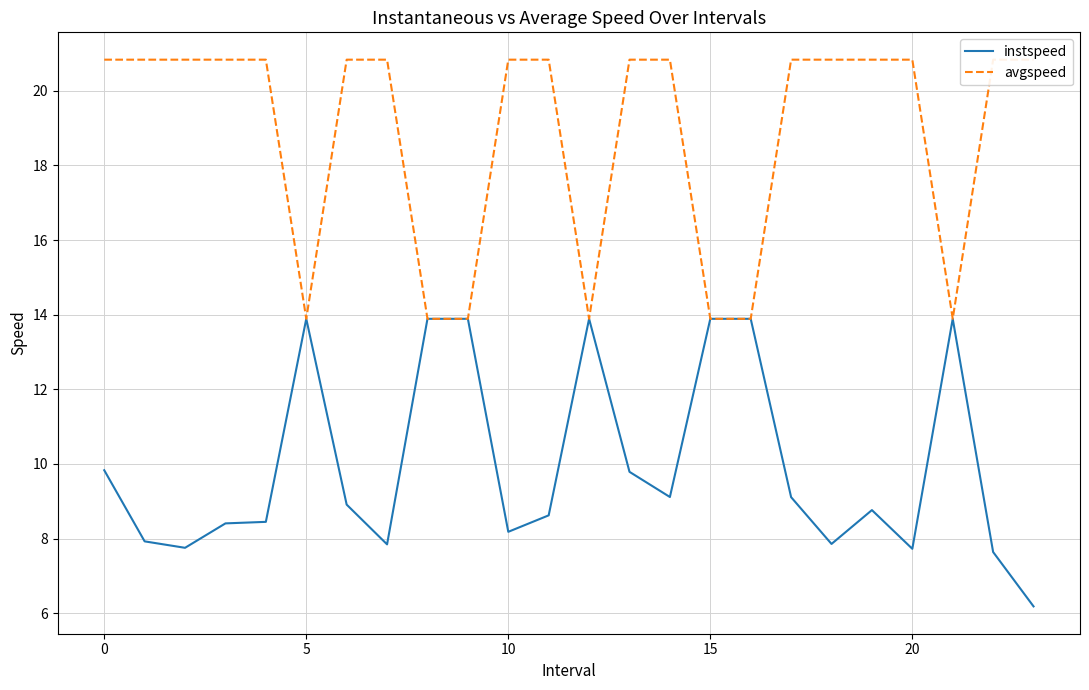

Which category has the lowest value across all series?

23